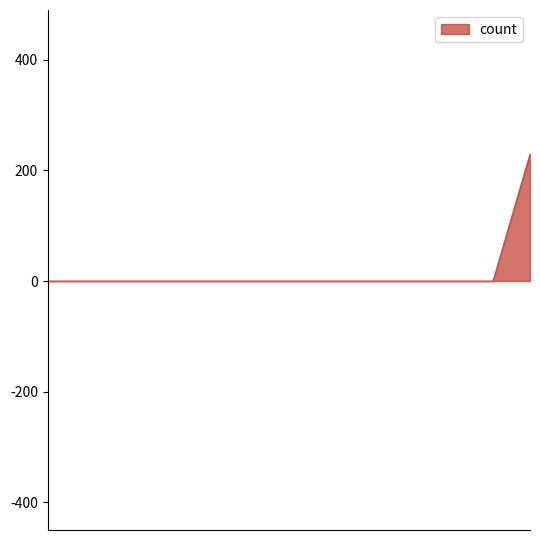

True or false: the data has more than 1 interior local peaks.

False